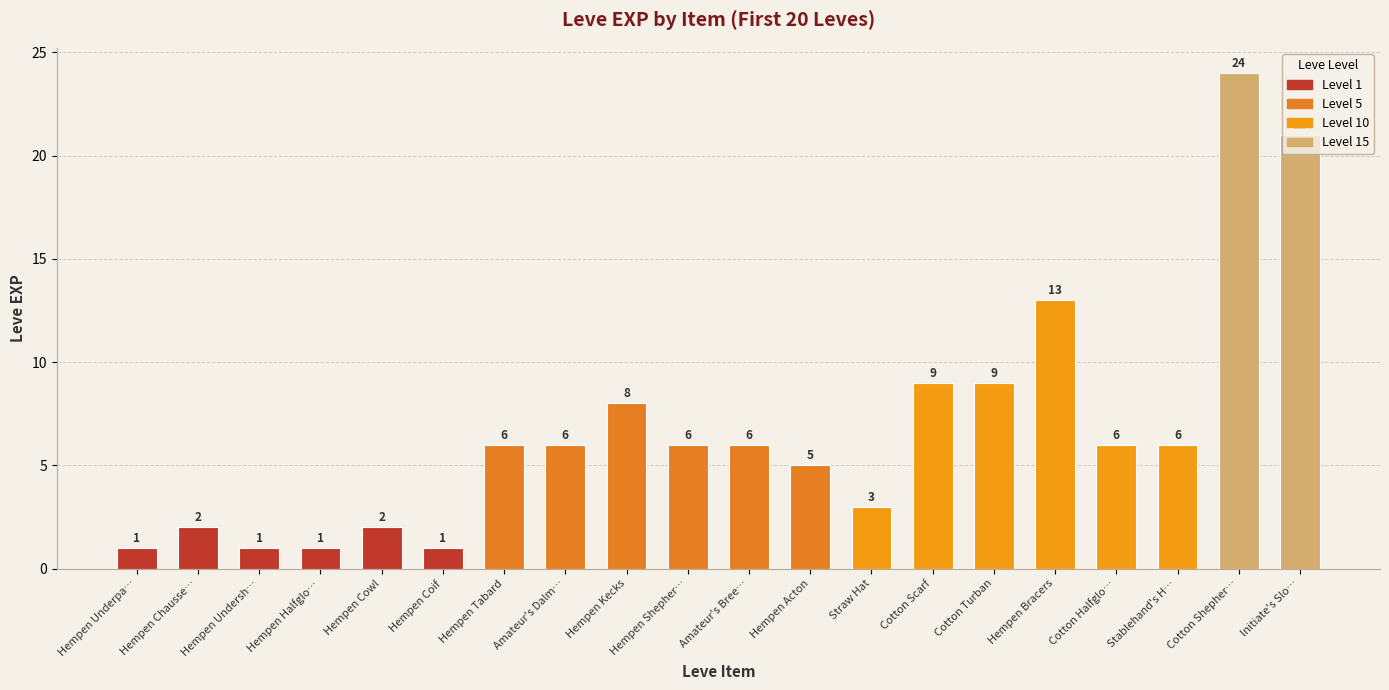

Which category has the highest value across all series?

Cotton Shepher…